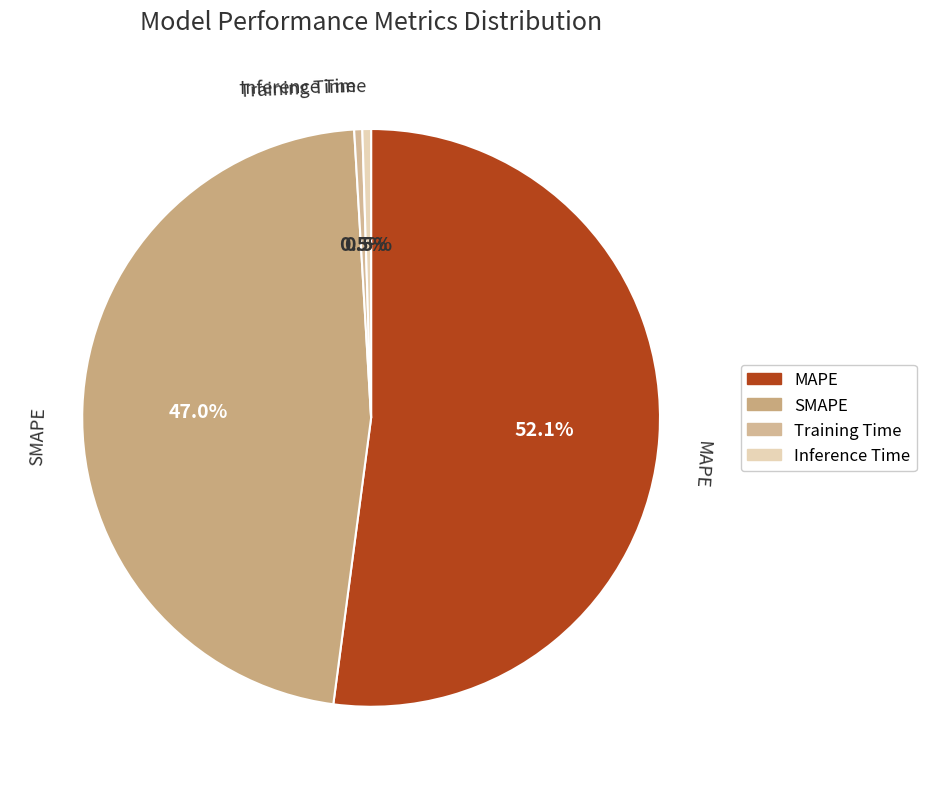

What is the largest slice in the pie chart?

MAPE